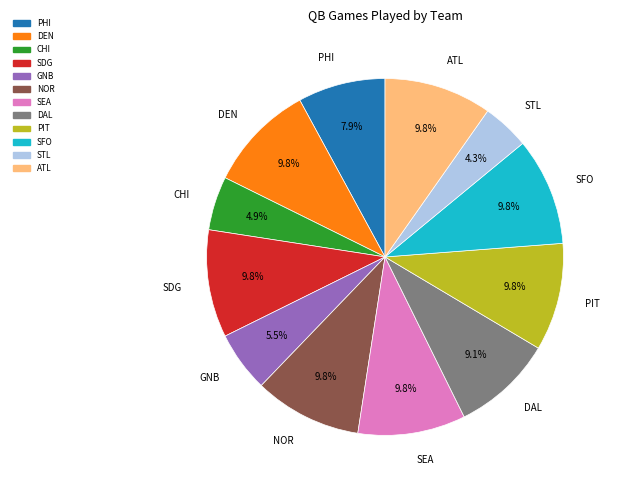

What is the smallest slice in the pie chart?

STL